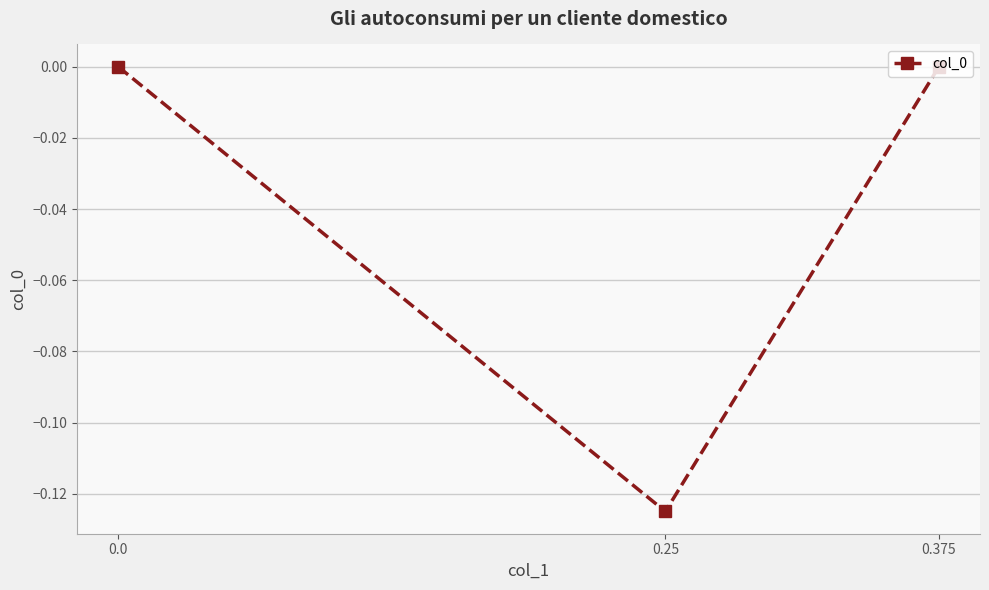

Reading left to right, extract all data points from this chart.

0.0	-0.1	0.0